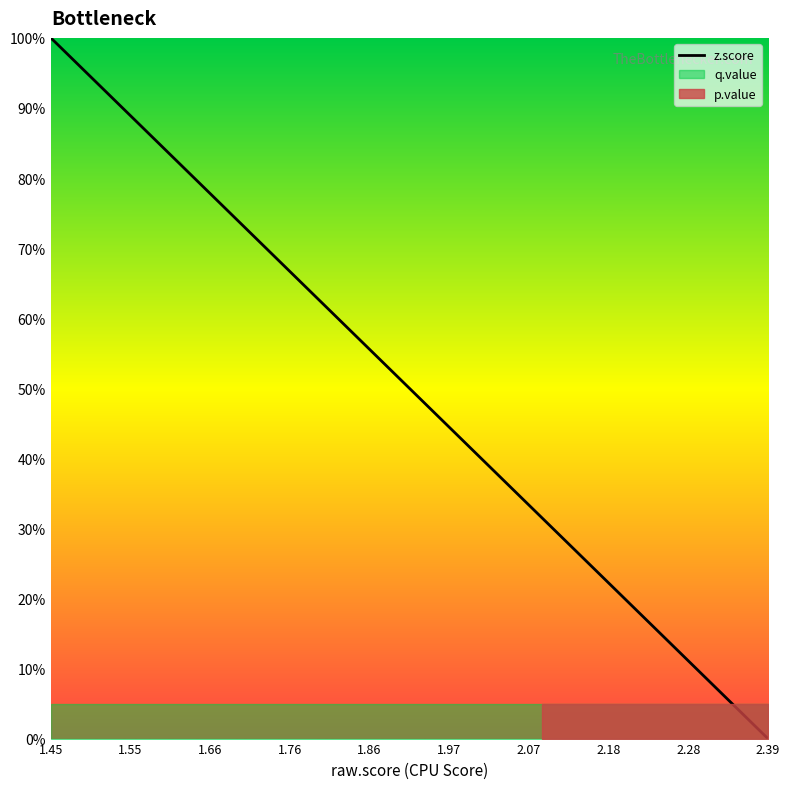

Which category has the lowest value in the z.score series?

2.39